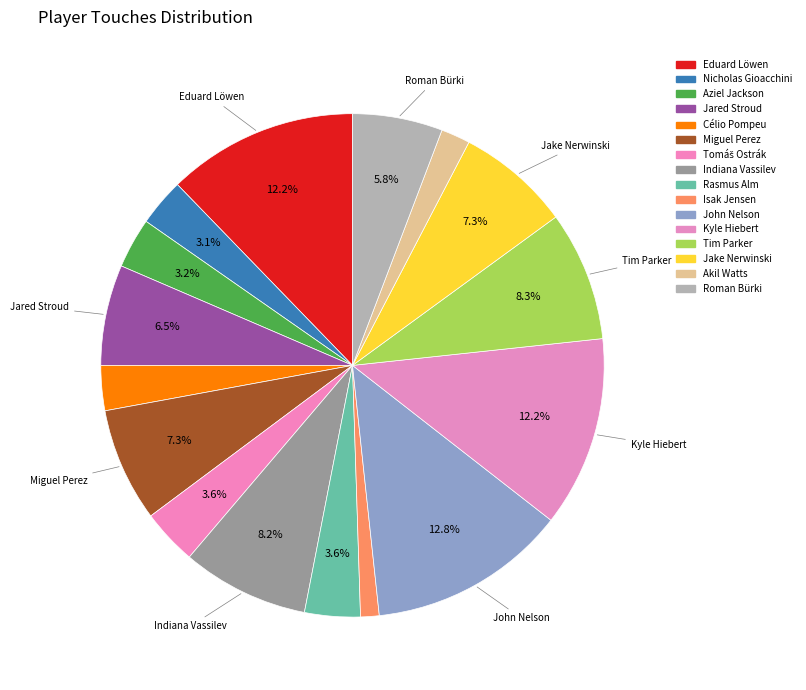

Count the number of slices in the pie.

16